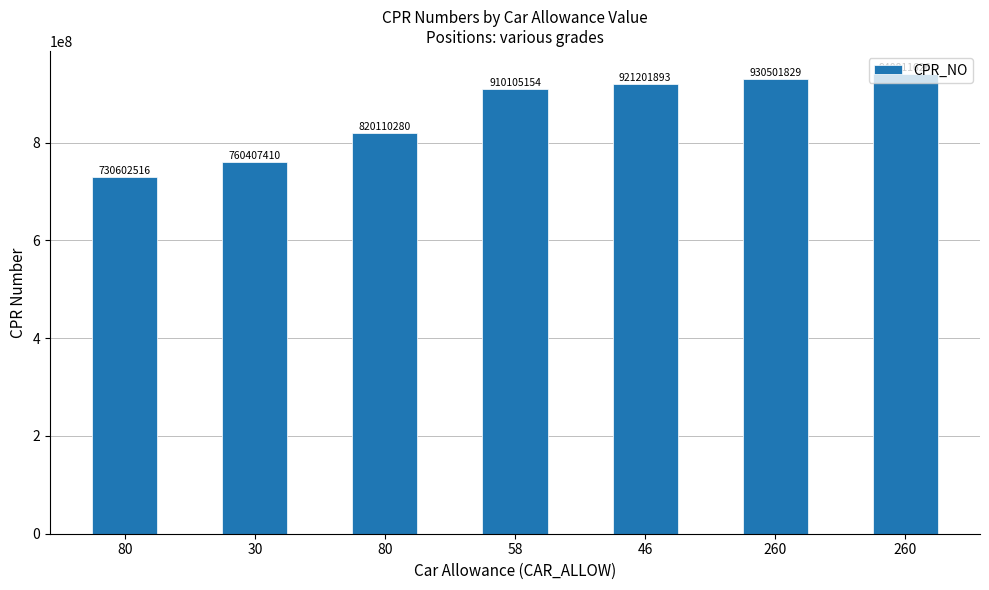

How many data points are less than 910105154?

3